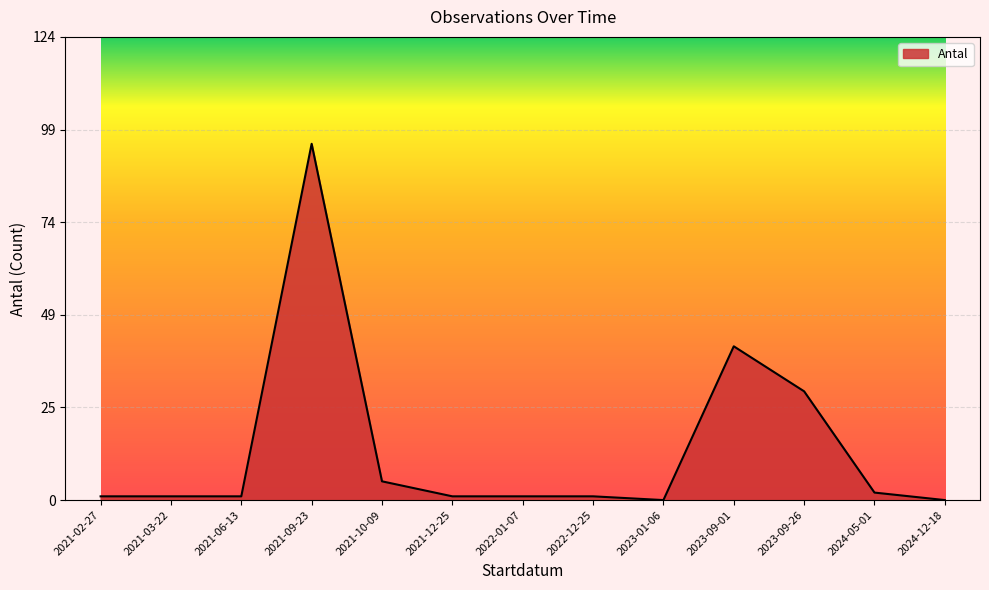

True or false: the data shows 1 at 2022-01-07.

True